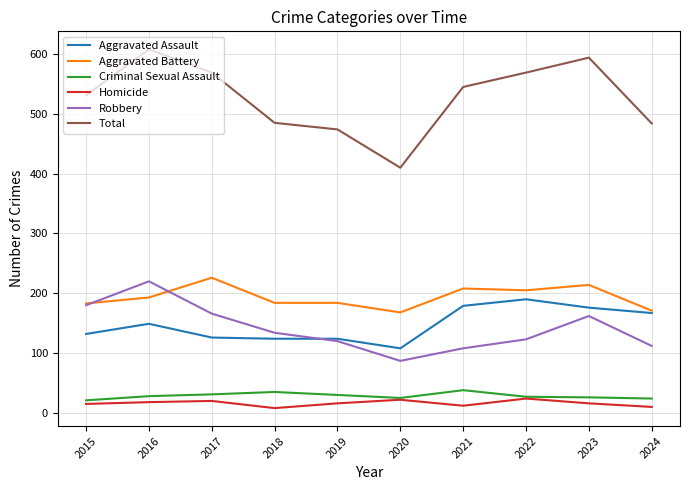

Which series has the largest total across all categories?

Total